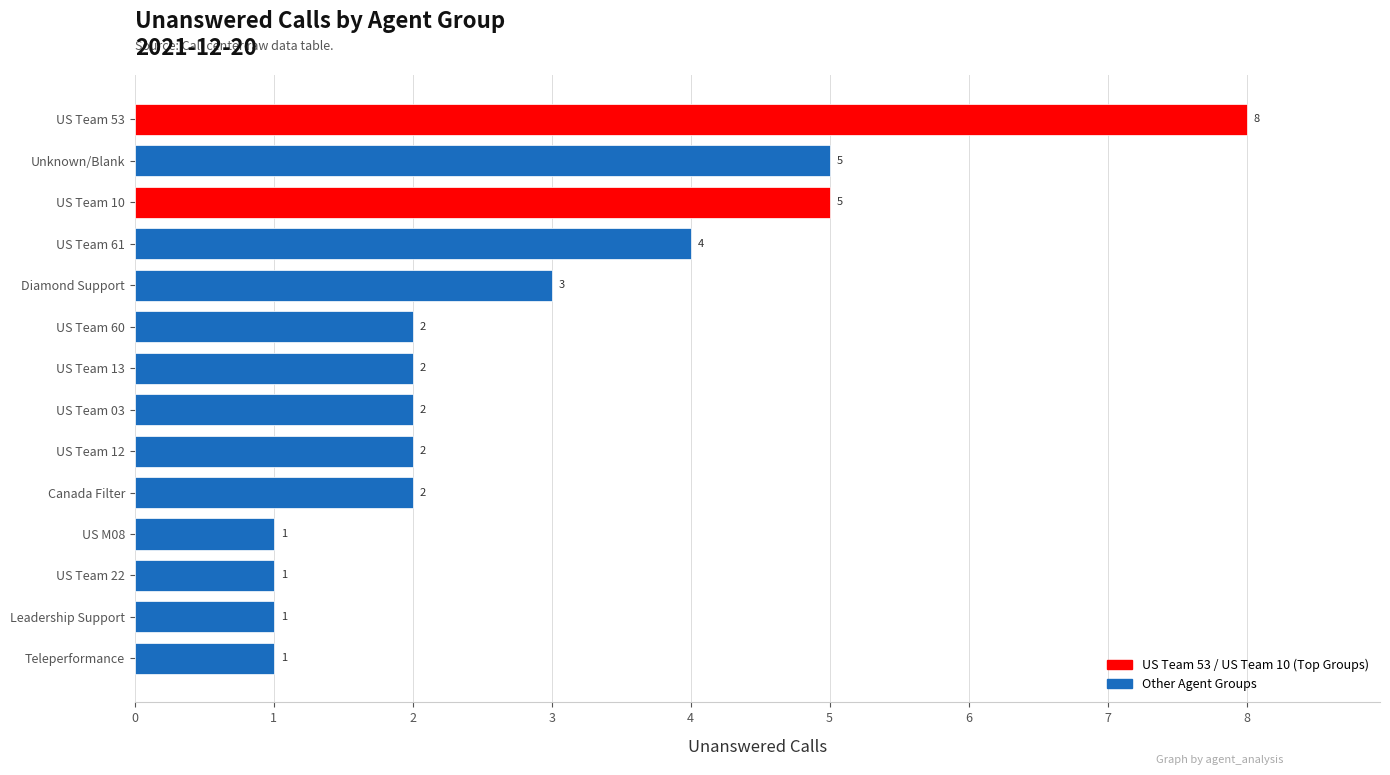

What is the maximum value shown in the chart?

8